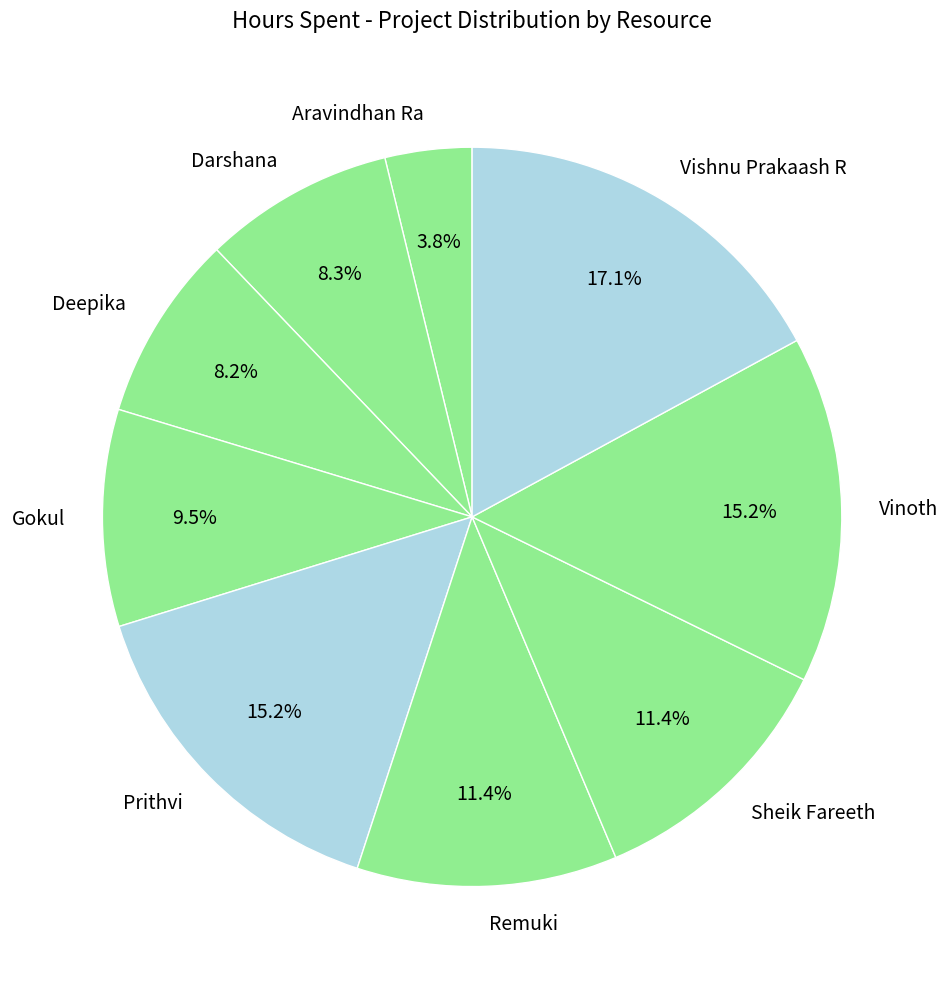

How many segments does this pie chart have?

9